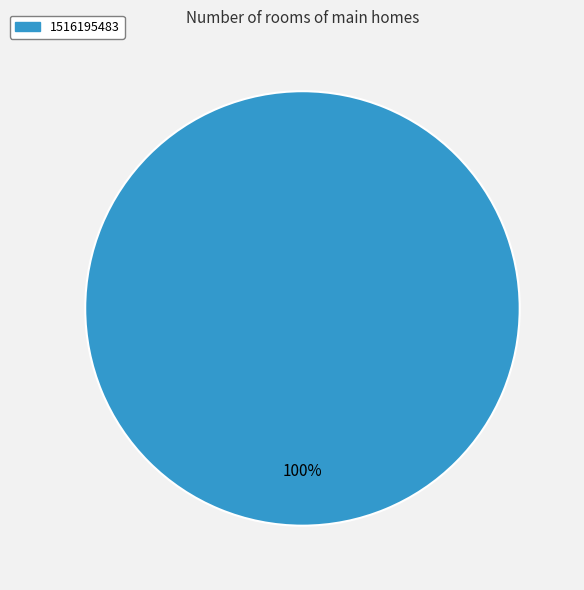

Is there a majority slice in this chart?

Yes